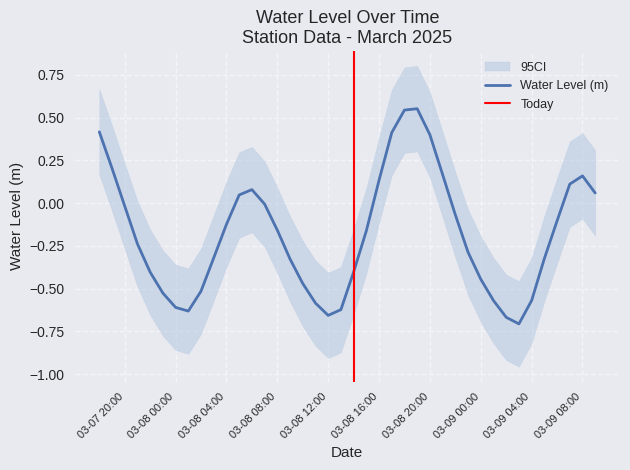

Reading left to right, transcribe all the data shown in this chart.

0.4	0.2	-0.0	-0.2	-0.4	-0.5	-0.6	-0.6	-0.5	-0.3	-0.1	0.0	0.1	-0.0	-0.2	-0.3	-0.5	-0.6	-0.7	-0.6	-0.4	-0.2	0.1	0.4	0.5	0.6	0.4	0.2	-0.1	-0.3	-0.4	-0.6	-0.7	-0.7	-0.6	-0.3	-0.1	0.1	0.2	0.1